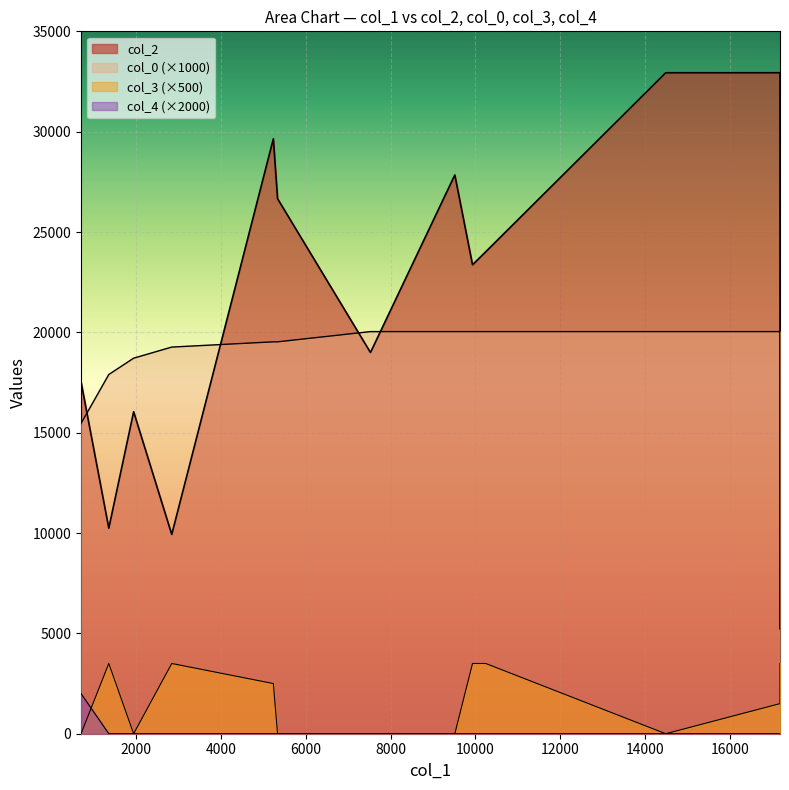

What is the sum of the col_4 values at 696 and 17183?

2000.0